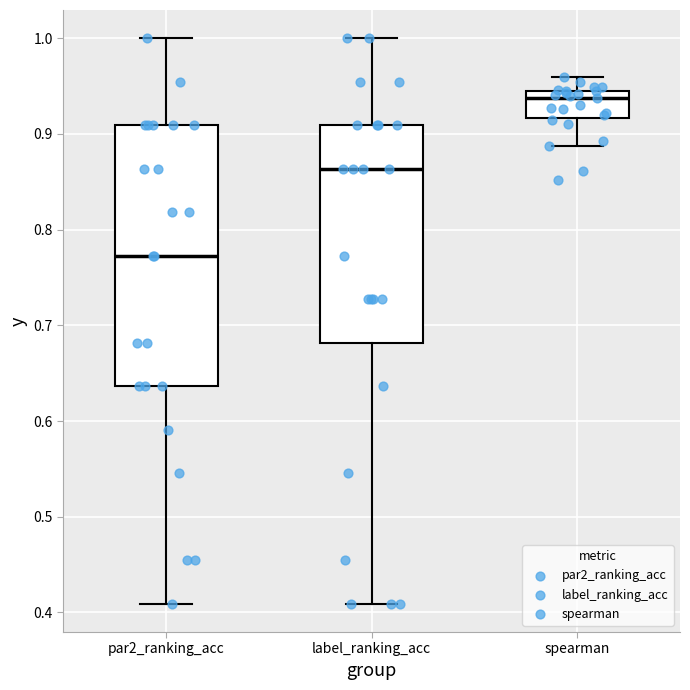

Reading left to right, transcribe this box plot: for each box, give where its median line is, the range the box spans, and where its two whiskers end, as read against the y-axis. The values are not printed on the chart, so give them approximately, as read against the axis.

par2_ranking_acc: median 0.77, box 0.64 to 0.91, whiskers 0.41 to 1.00
label_ranking_acc: median 0.86, box 0.68 to 0.91, whiskers 0.41 to 1.00
spearman: median 0.94 (just below the box's upper edge), box 0.92 to 0.94, whiskers 0.89 to 0.96